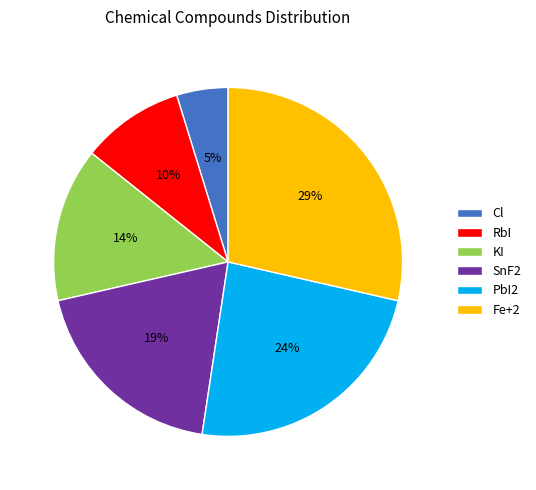

Rank the categories by value from highest to lowest.

Fe+2, PbI2, SnF2, KI, RbI, Cl